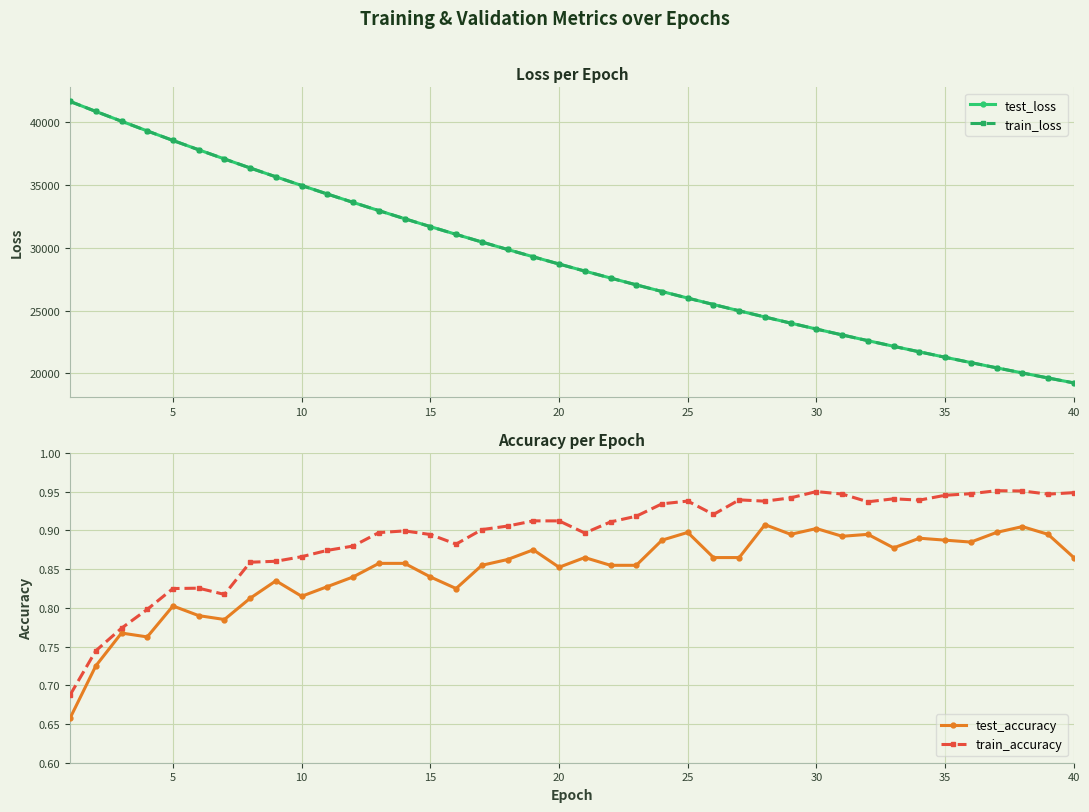

True or false: train_loss and test_accuracy cross at least once.

False